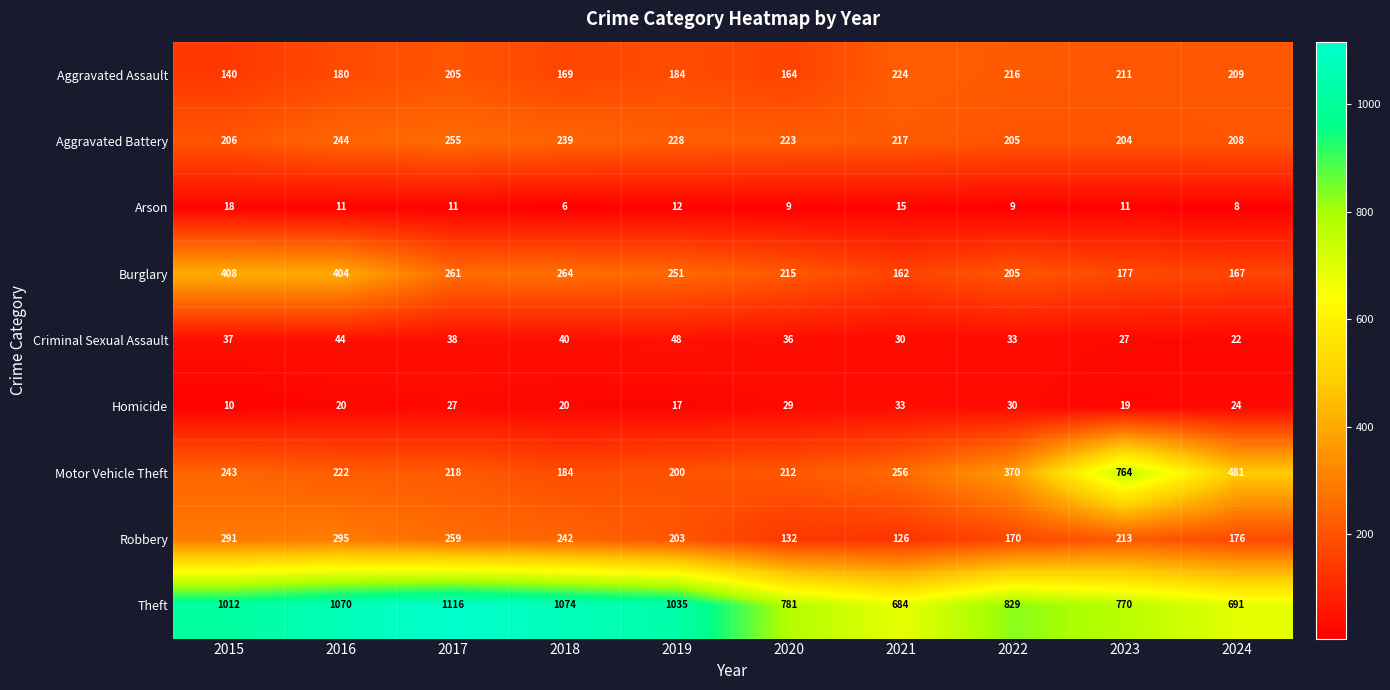

What is the average value of the Motor Vehicle Theft series?

315